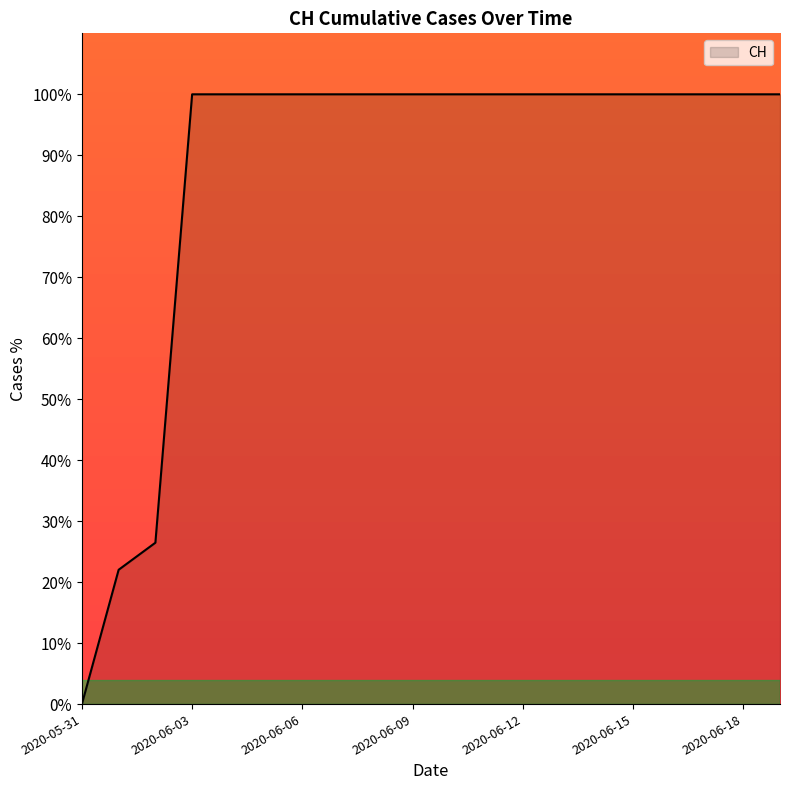

What is the difference between the second highest and second lowest values?

78.0